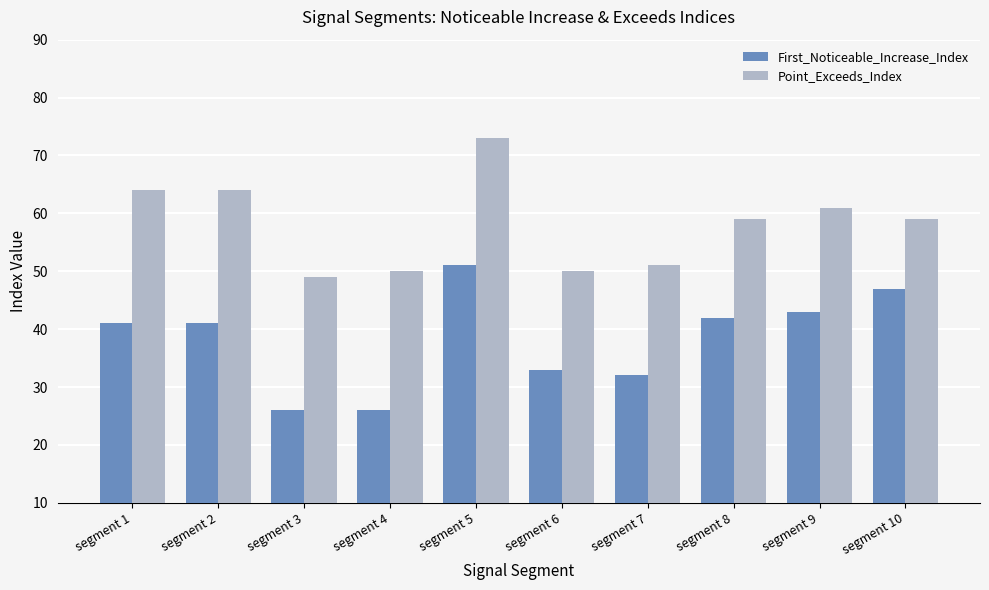

What is the difference between the second highest and minimum values in the First_Noticeable_Increase_Index series?

21